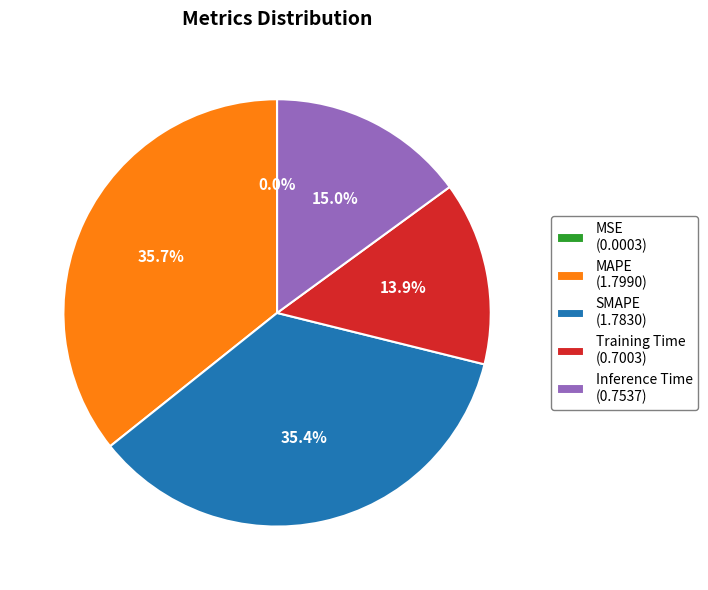

Combined, what portion of the pie is SMAPE (1.7830) and MAPE (1.7990)?

71.1%